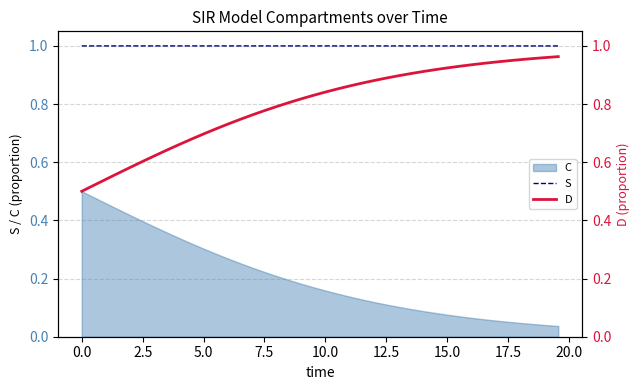

What is the minimum value for S?

1.0